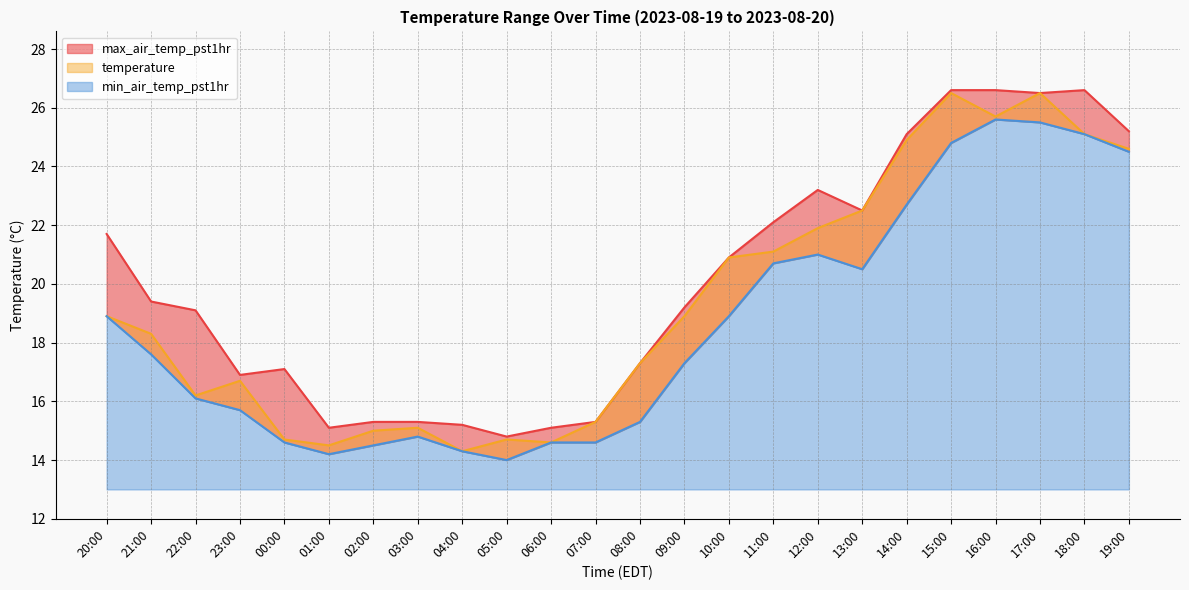

Count the number of categories in the chart.

24